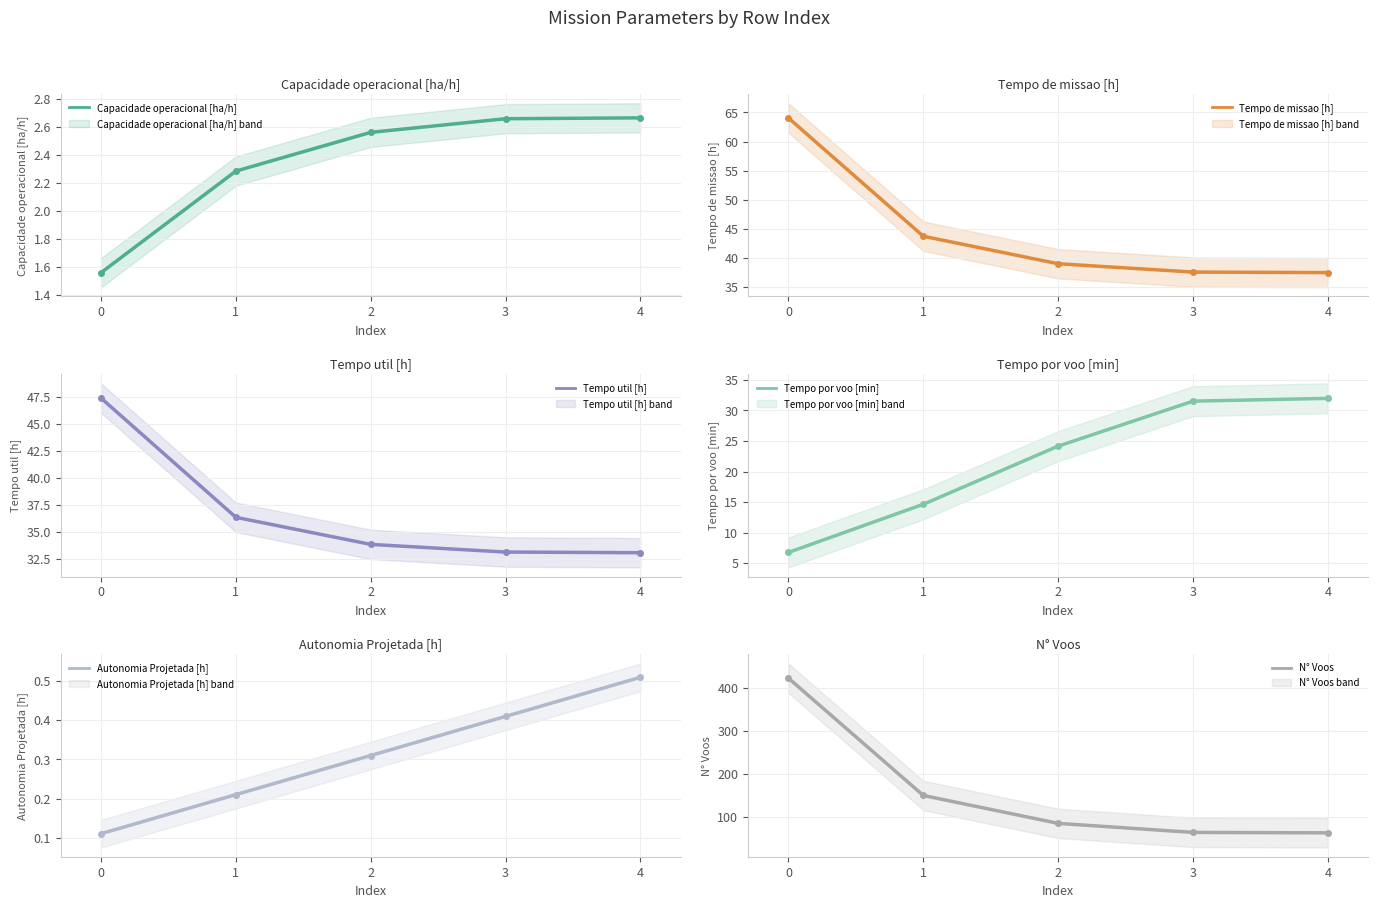

What is the total value across all series at 2?

183.9